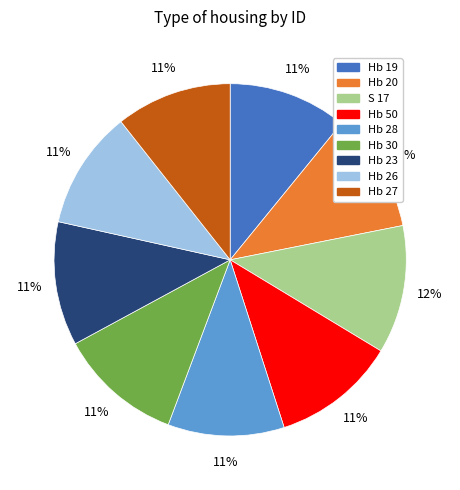

The S 17 slice represents 12% of the pie. True or false?

True